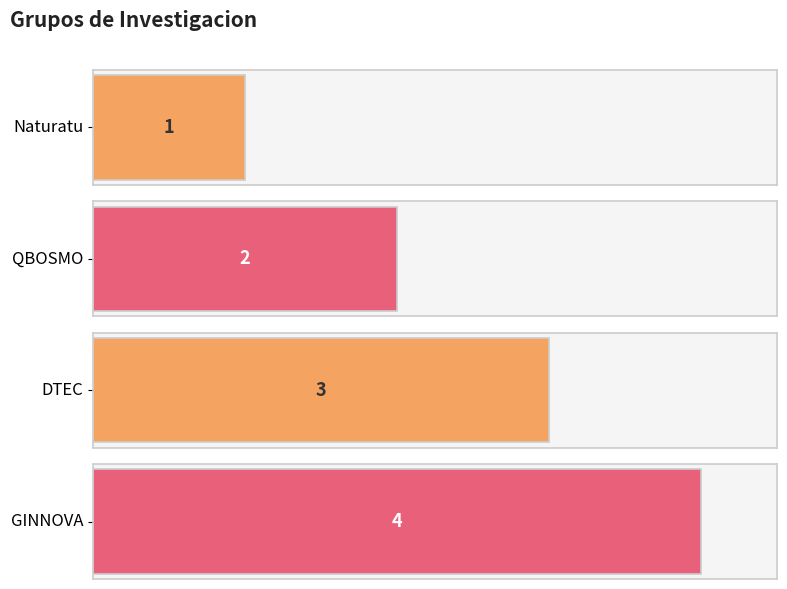

What is the label of the 4th bar from the left?

GINNOVA